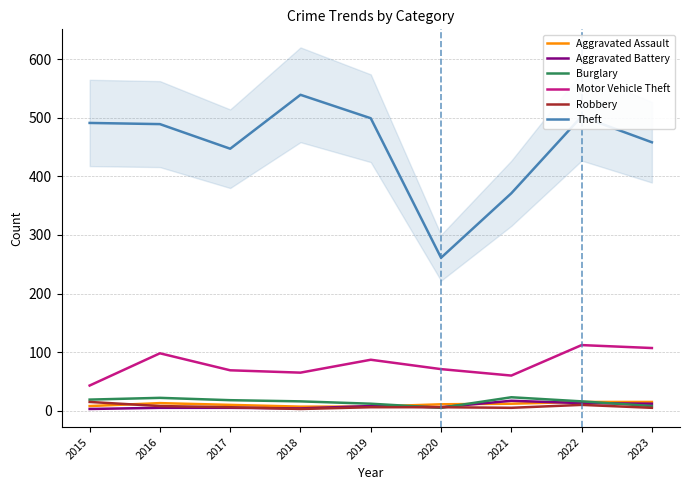

What is the value of the Aggravated Assault point at the 5th from the left?

7